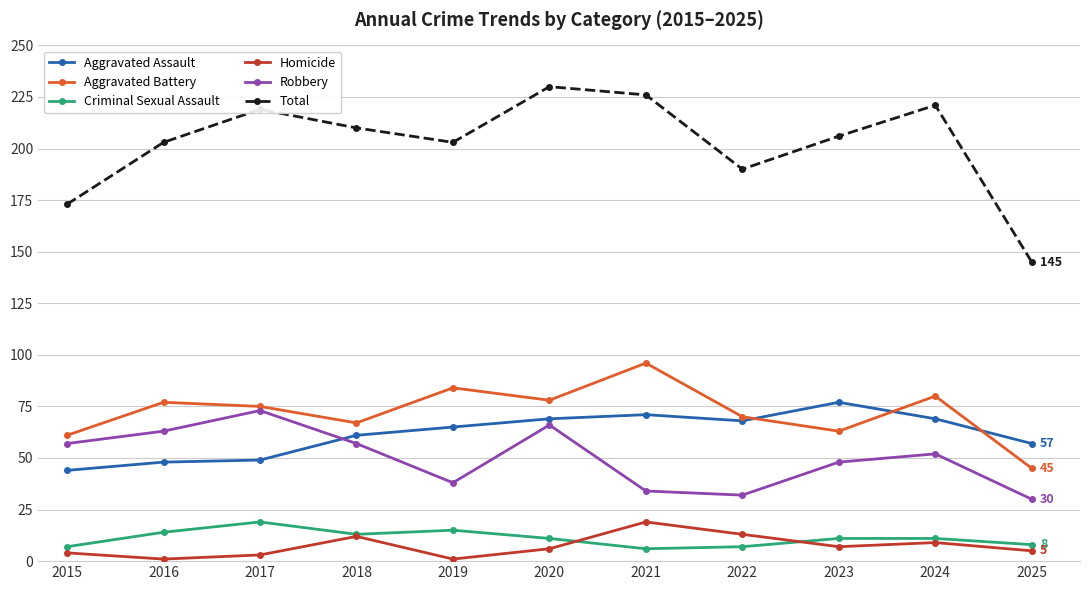

Which series changed the most between 2019 and 2020?

Robbery